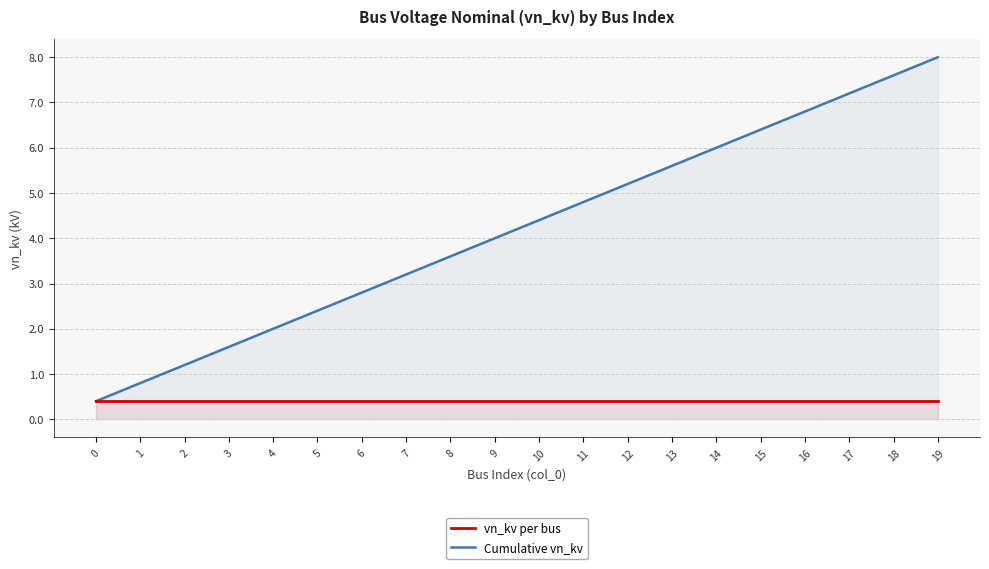

What is the sum of all vn_kv per bus values?

8.0